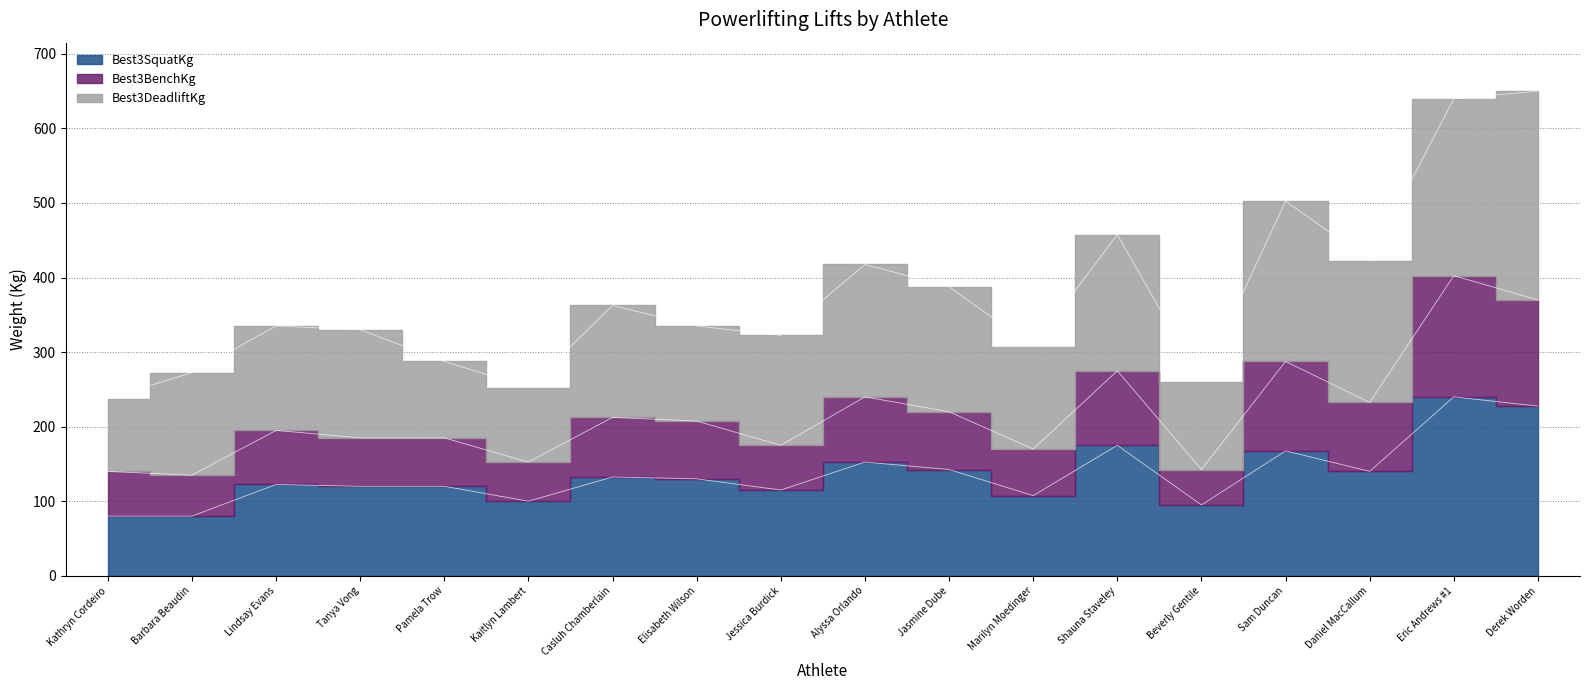

Where is the first local minimum for Best3BenchKg?

Barbara Beaudin